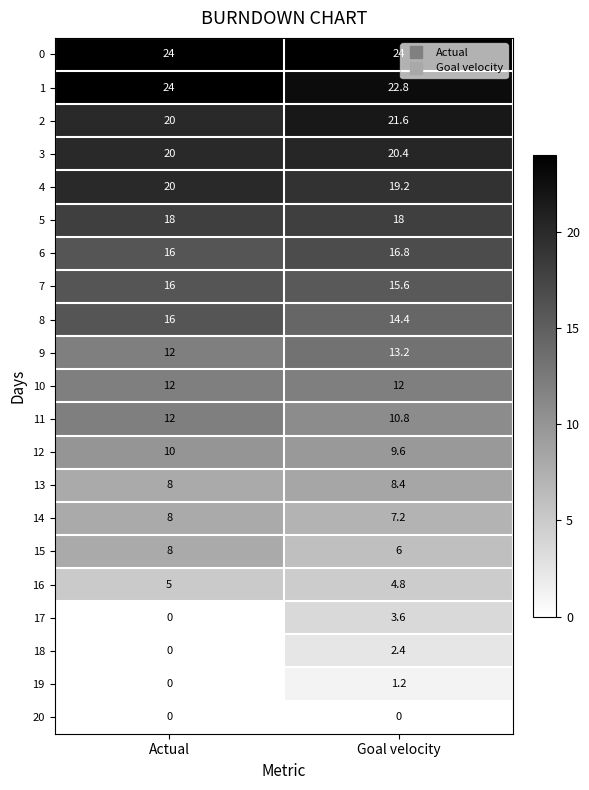

What is the total value across all series at Goal velocity?

252.0